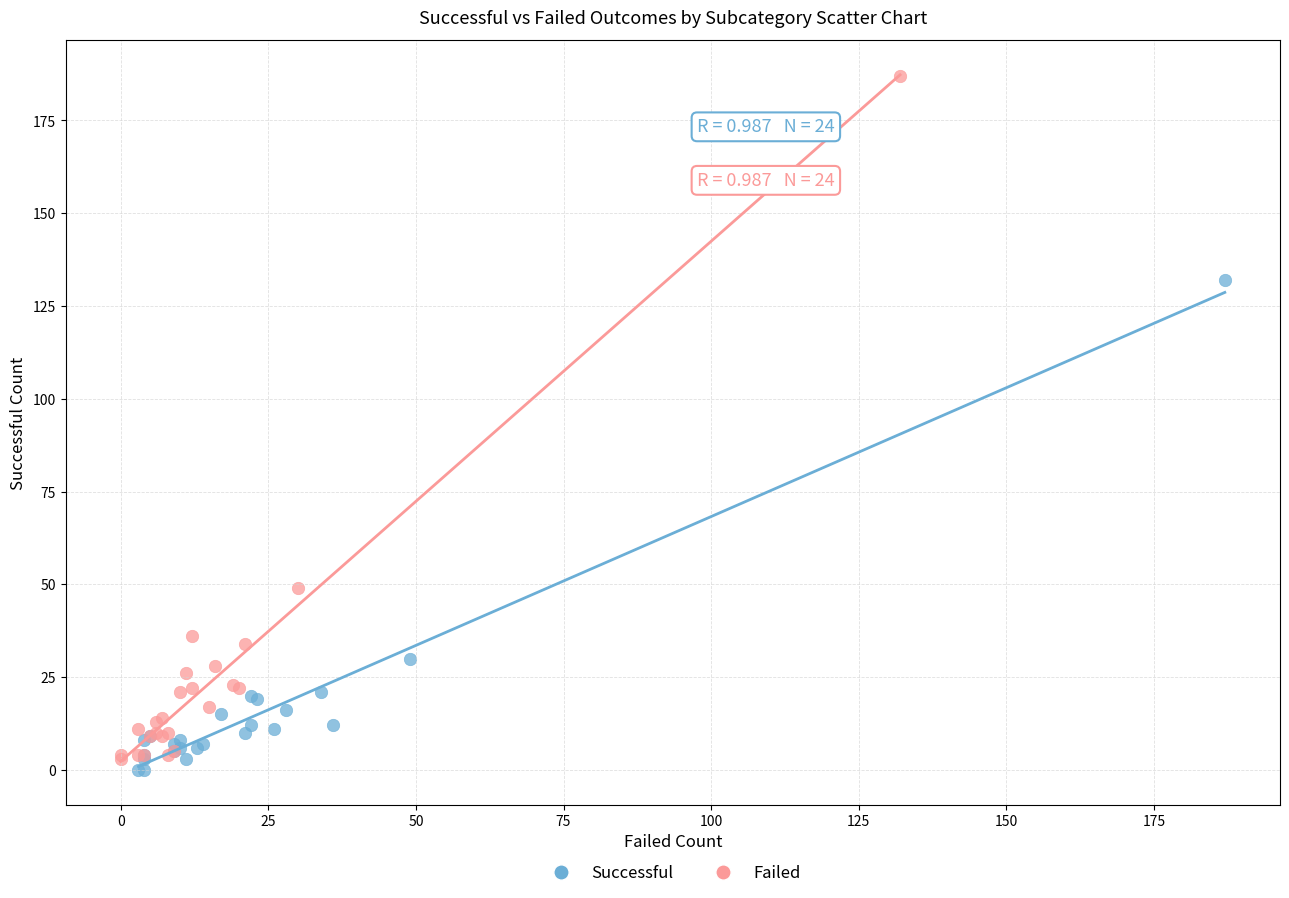

Which series has the widest spread of Y values?

Failed